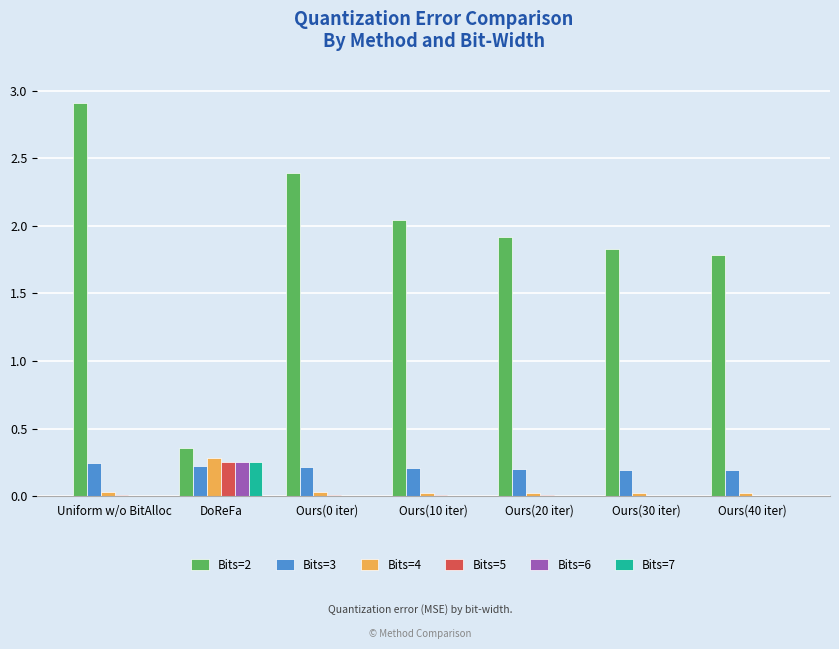

At which label does Bits=2 first exceed 1?

Uniform w/o BitAlloc